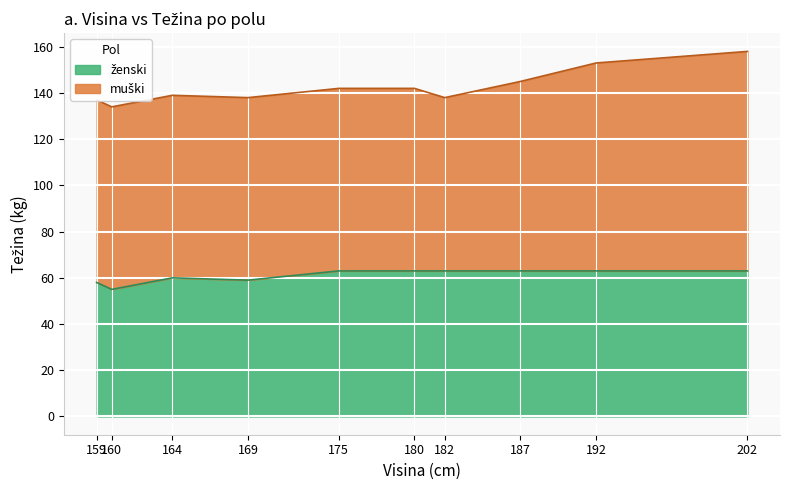

How many muški values are between 79 and 95?

6